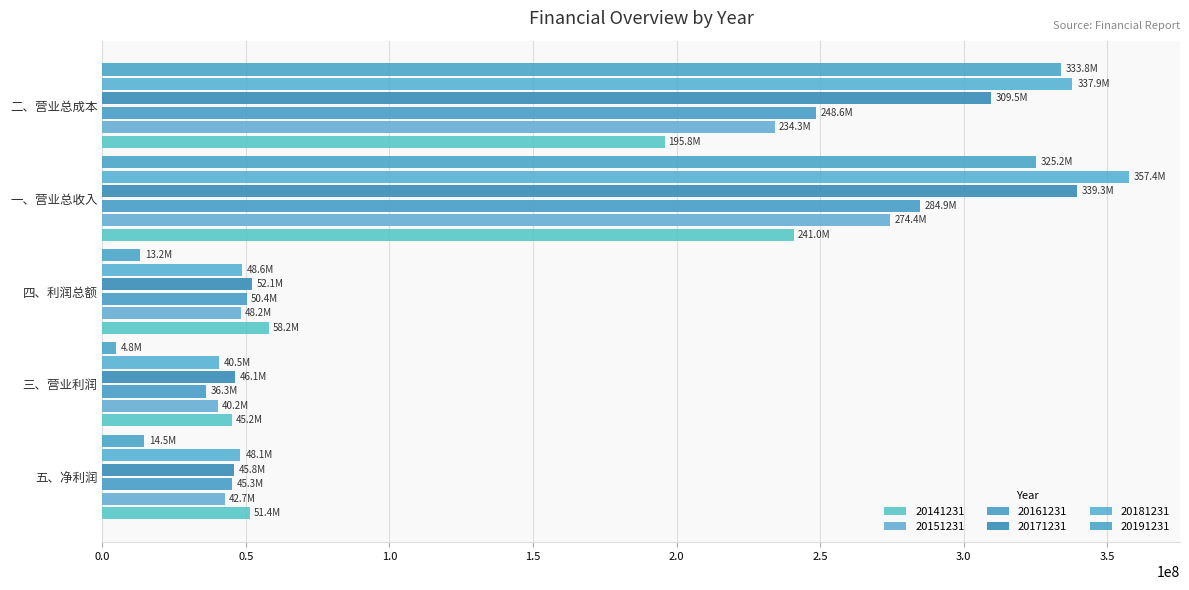

At 二、营业总成本, list the series in order from largest to smallest.

20181231, 20191231, 20171231, 20161231, 20151231, 20141231